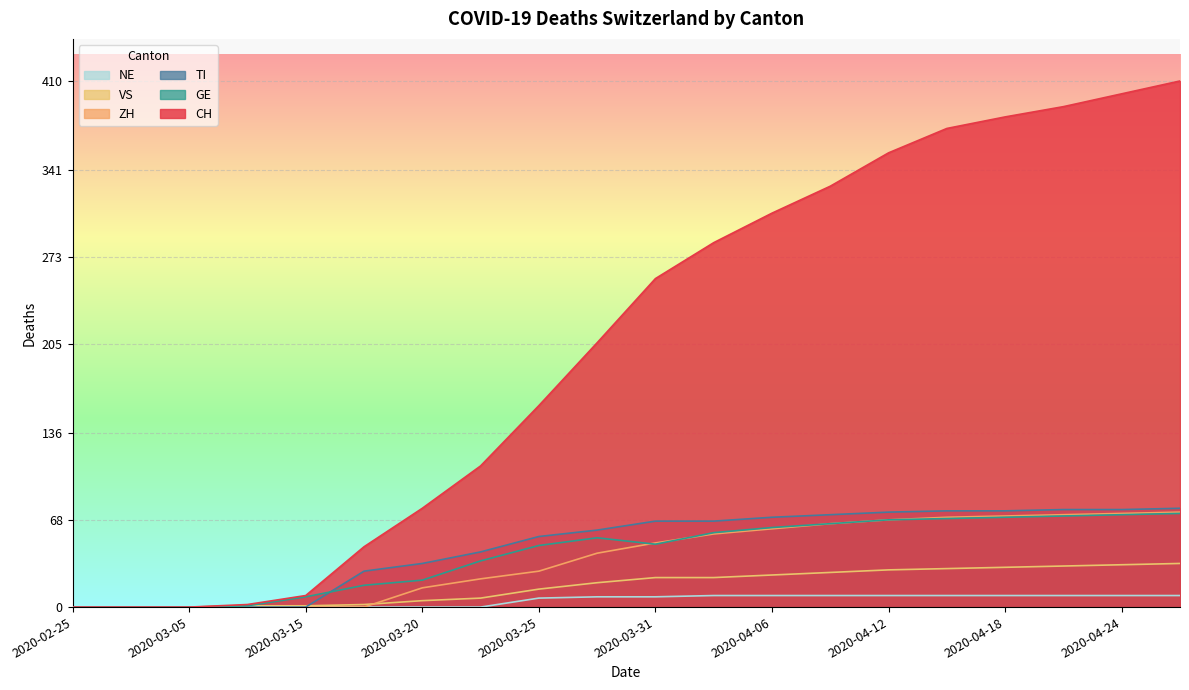

How many data points does each series have?

20